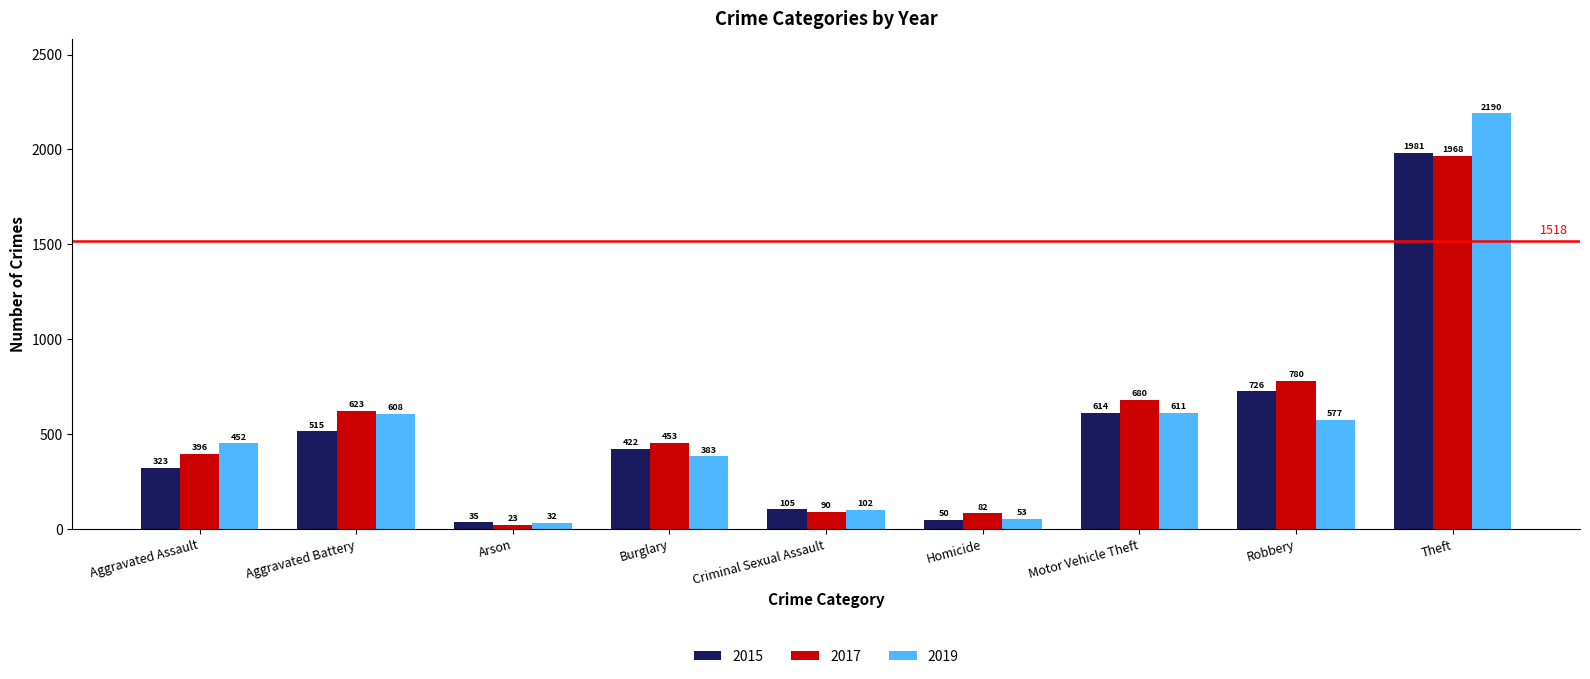

Which series has the largest total across all categories?

2017